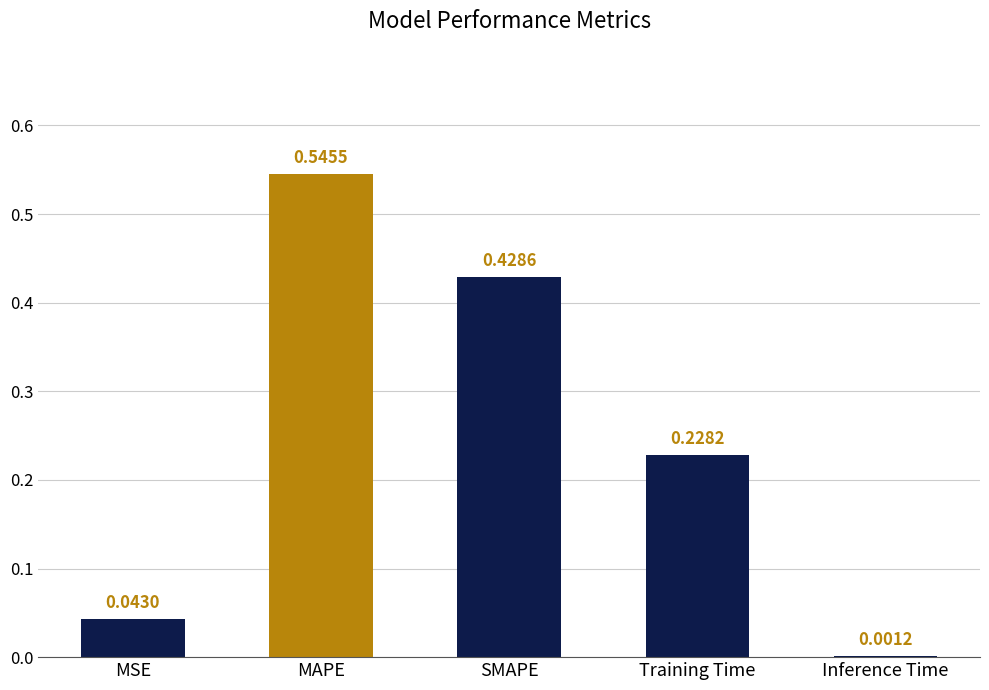

Which has a higher value, Training Time or MAPE?

MAPE